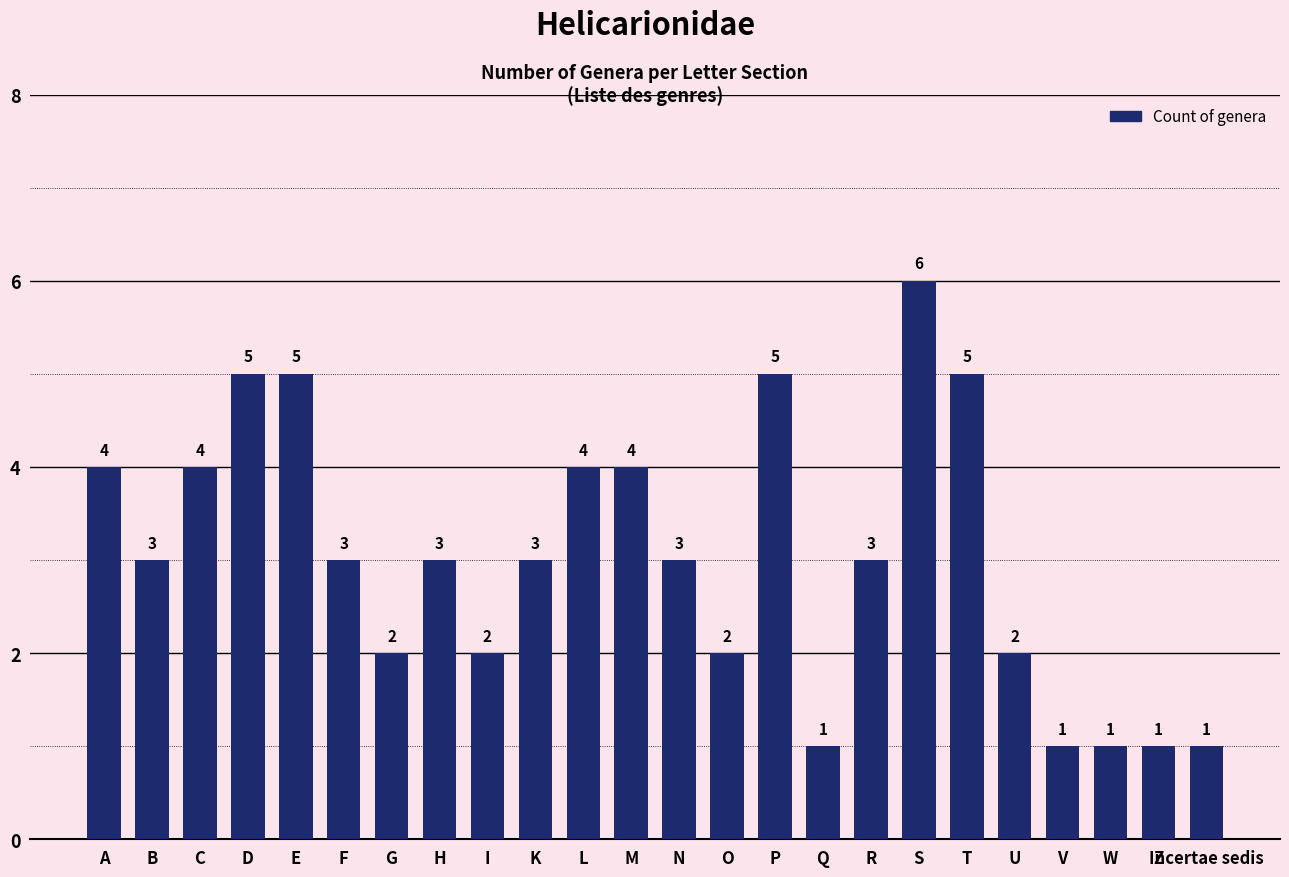

What is the change in value from G to Z?

-1